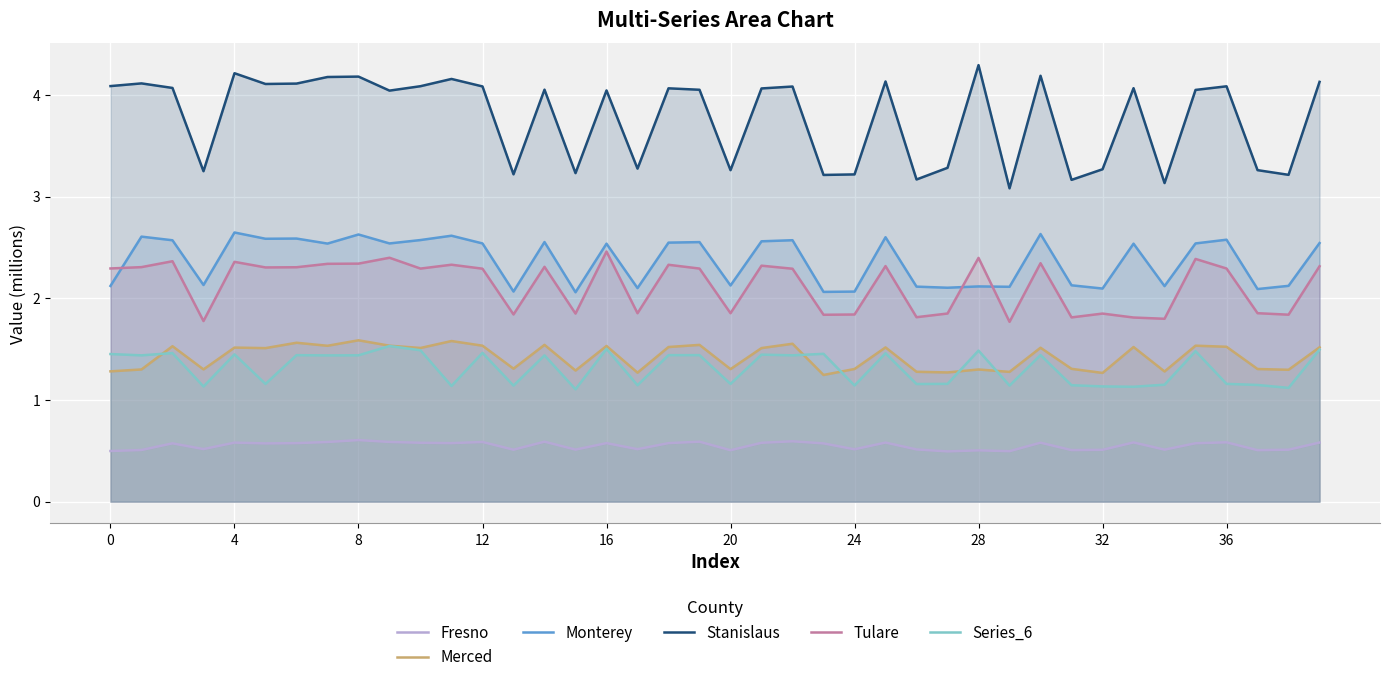

The value of Merced at 13 is 1.9. True or false?

False